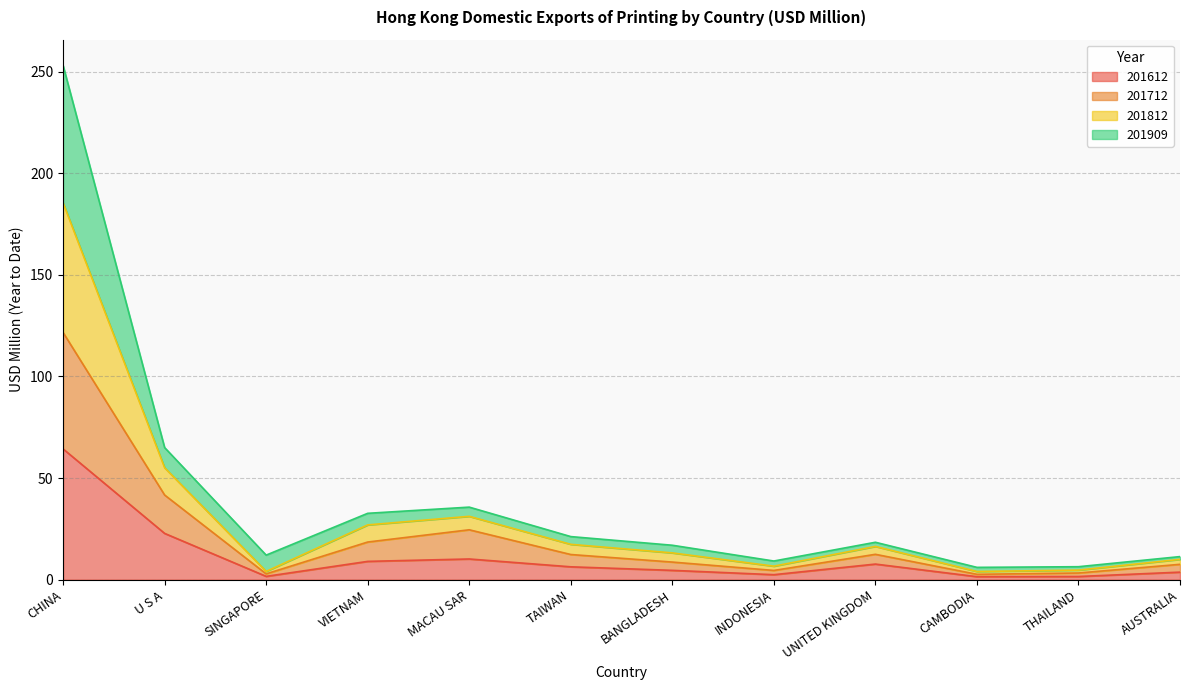

What is the label of the 6th point from the right?

BANGLADESH